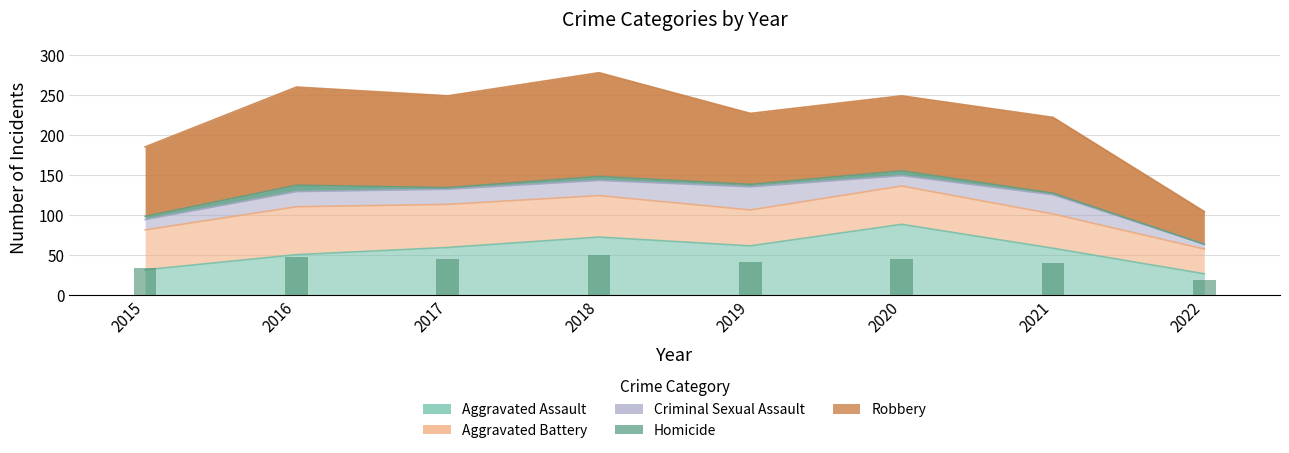

Reading left to right, what are all the values shown in this chart?

Aggravated Assault: 31	50	59	72	61	88	58	26
Aggravated Battery: 50	60	54	52	45	48	43	31
Criminal Sexual Assault: 13	19	19	19	29	13	24	6
Homicide: 4	8	2	5	3	6	2	0
Robbery: 87	123	115	130	89	94	95	41